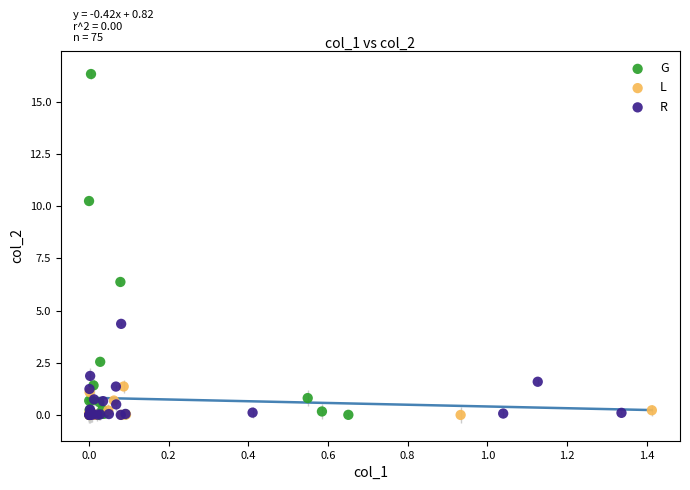

Which series contains the highest Y value?

G